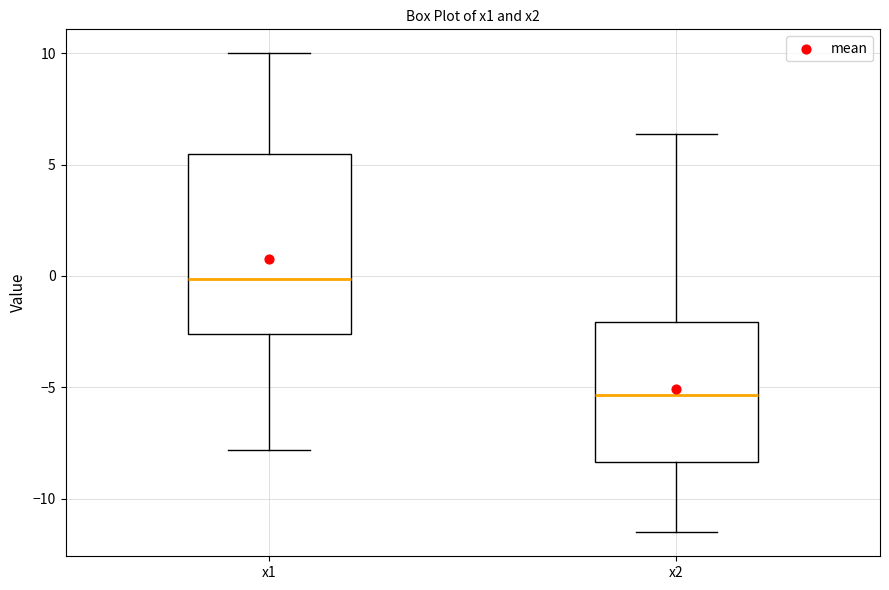

Reading left to right, read every box against the y-axis: the position of its median line, the range the box covers, and the ends of its whiskers. The values are not printed on the chart, so give them approximately, as read against the axis.

x1: median 0.0, box -2.5 to 5.5, whiskers -8.0 to 10.0
x2: median -5.5, box -8.5 to -2.0, whiskers -11.5 to 6.5